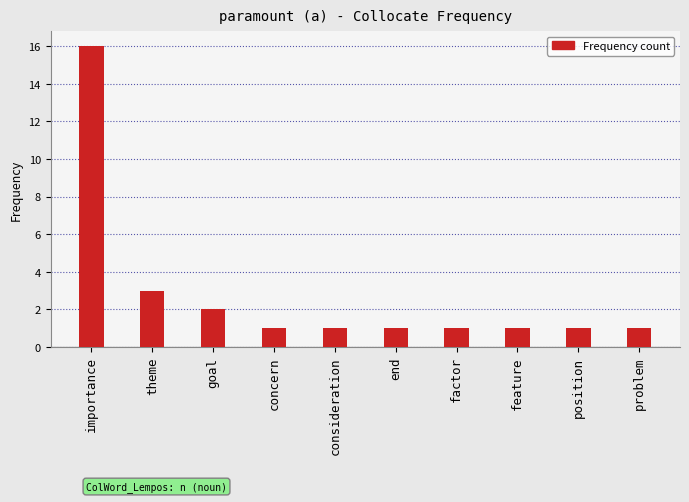

What is the label of the 7th bar from the right?

concern